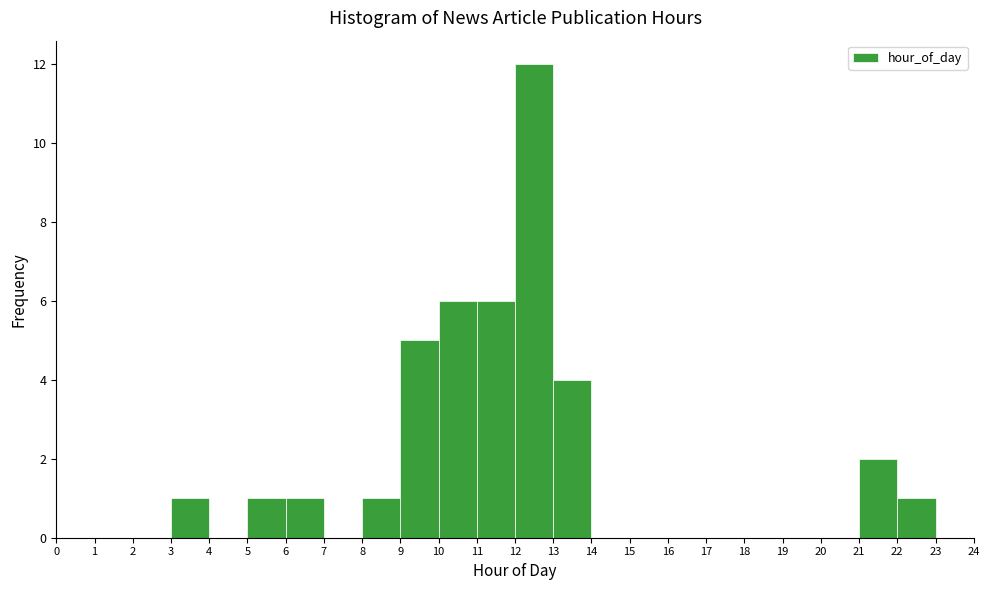

Which range on the x-axis has the tallest bar?

12 to 13